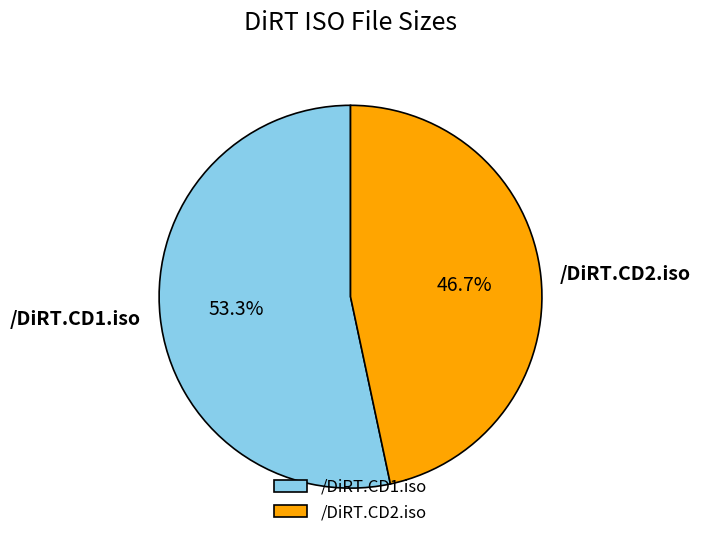

To the nearest percent, what is the difference between the /DiRT.CD1.iso and /DiRT.CD2.iso slice percentages?

7%